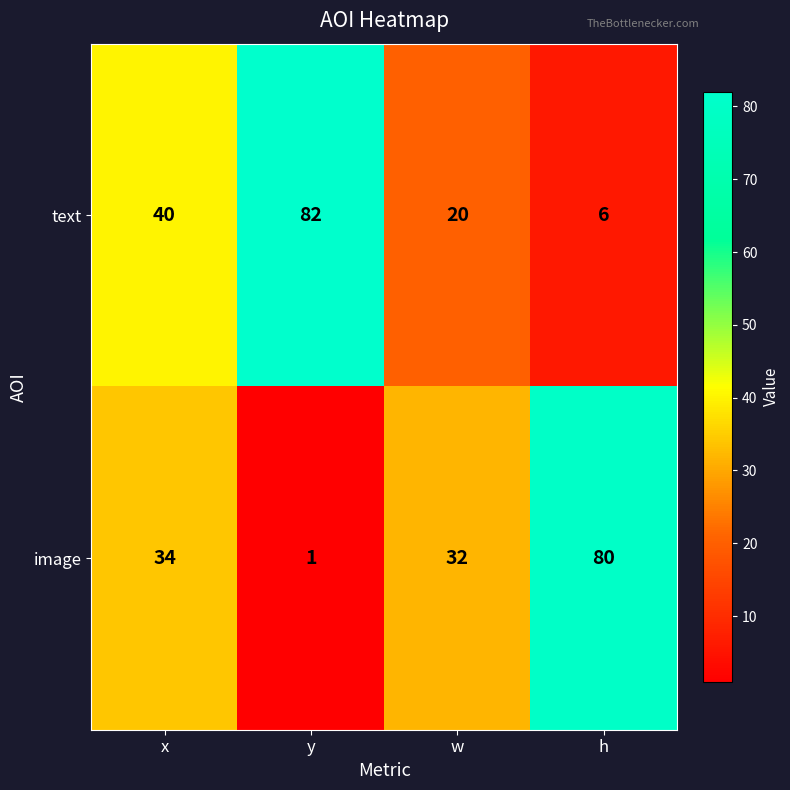

What is the smallest value displayed?

1